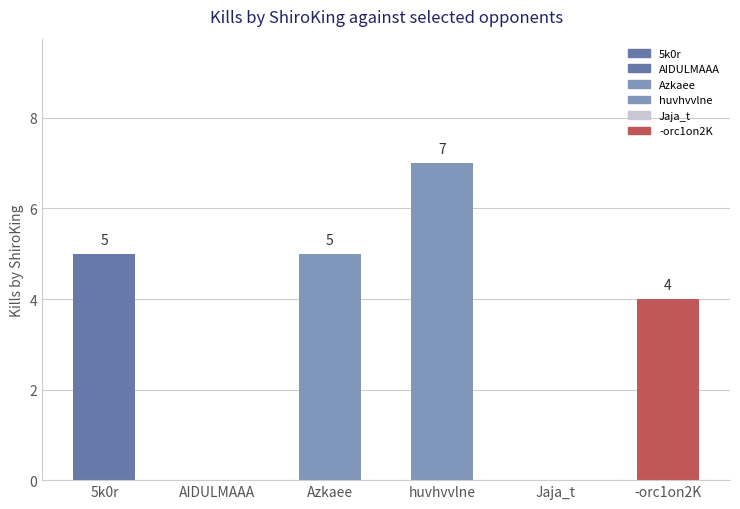

What is the sum of all values?

21